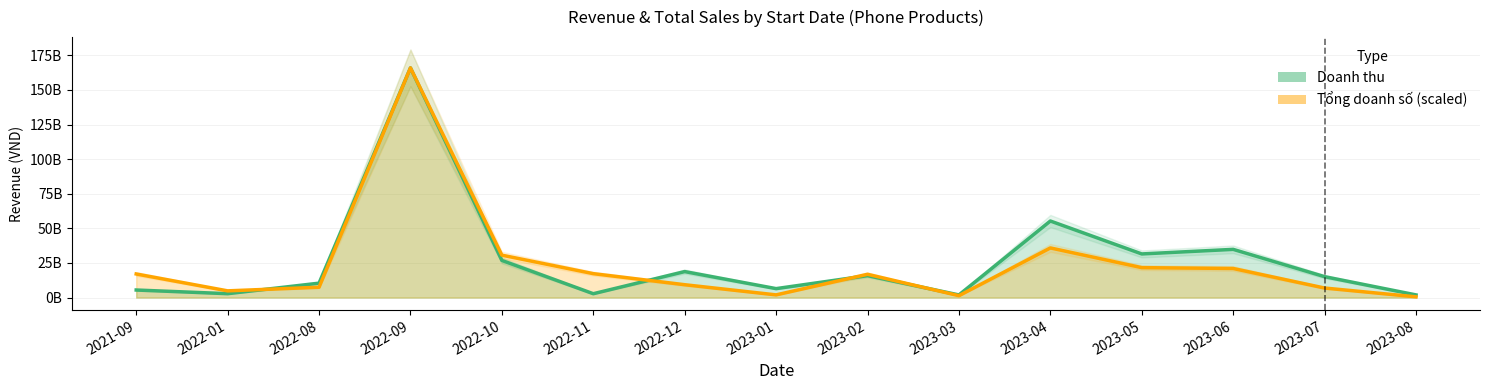

Is it true that Tổng doanh số equals 3272113962 at 2022-08?

False